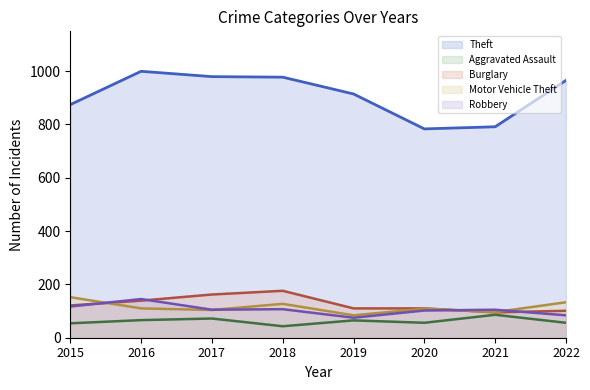

What is the difference between the highest and lowest values at 2016?

933